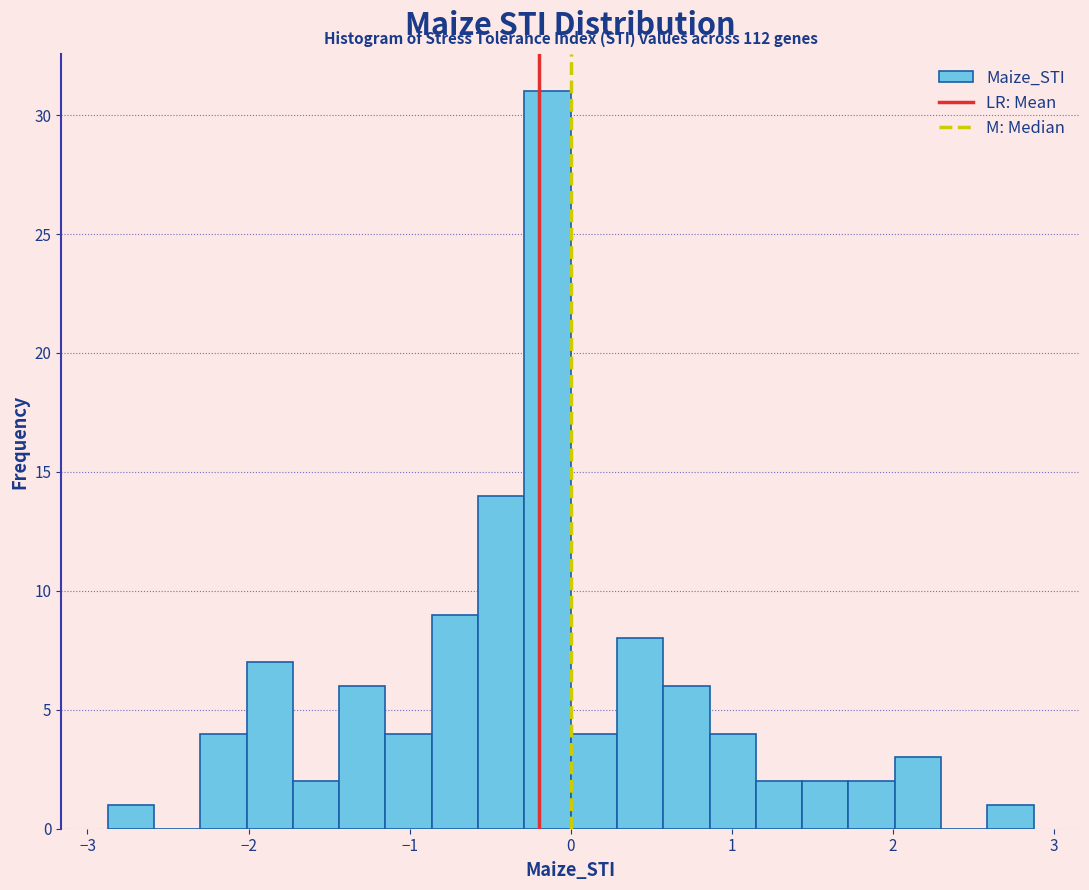

Read against the x-axis, roughly where is the centre of the tallest bar?

-0.1